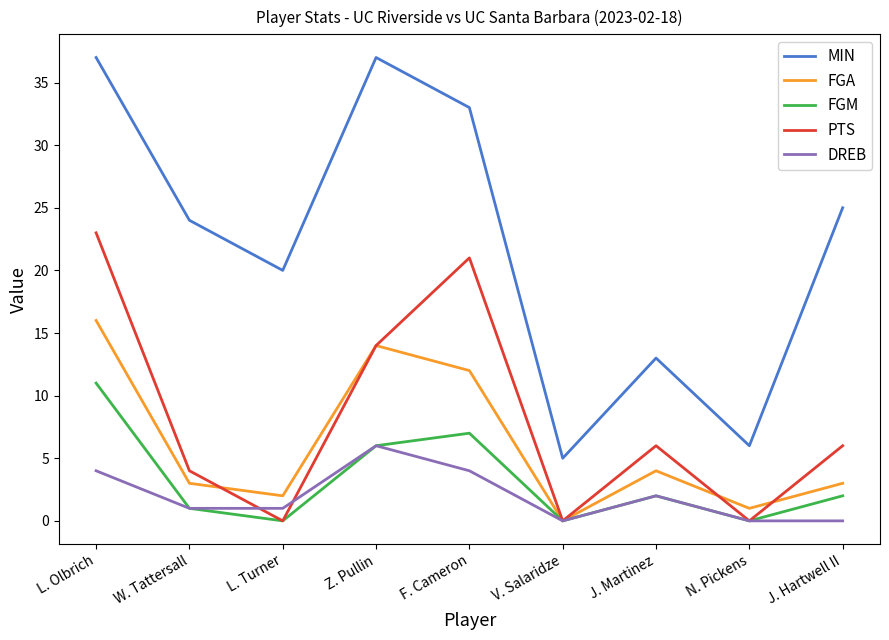

Is it true that FGM equals 2 at J. Hartwell II?

True